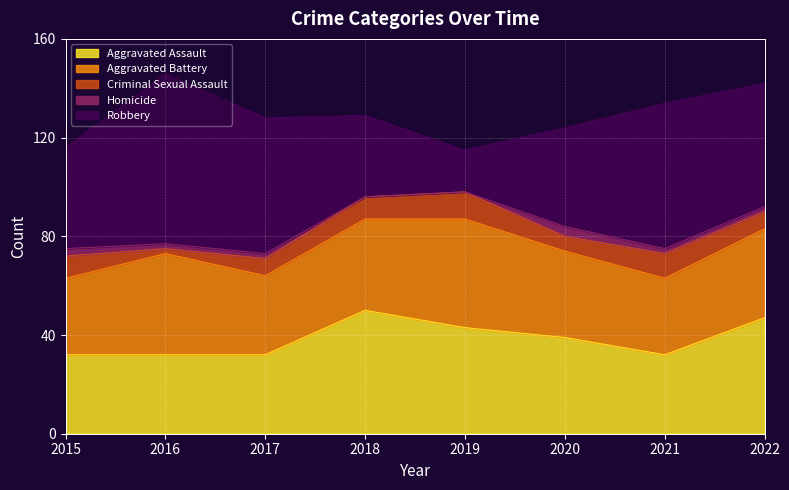

The value of Aggravated Battery at 2018 is 11. True or false?

False